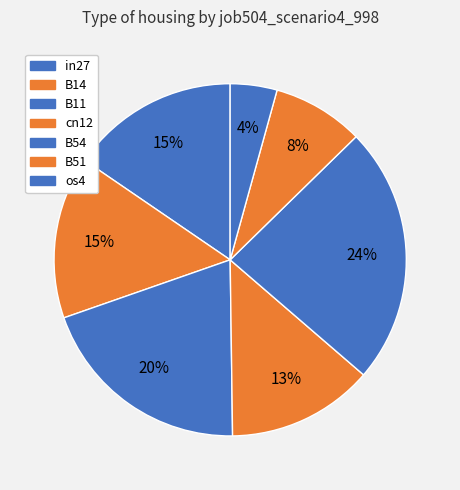

How many segments does this pie chart have?

7